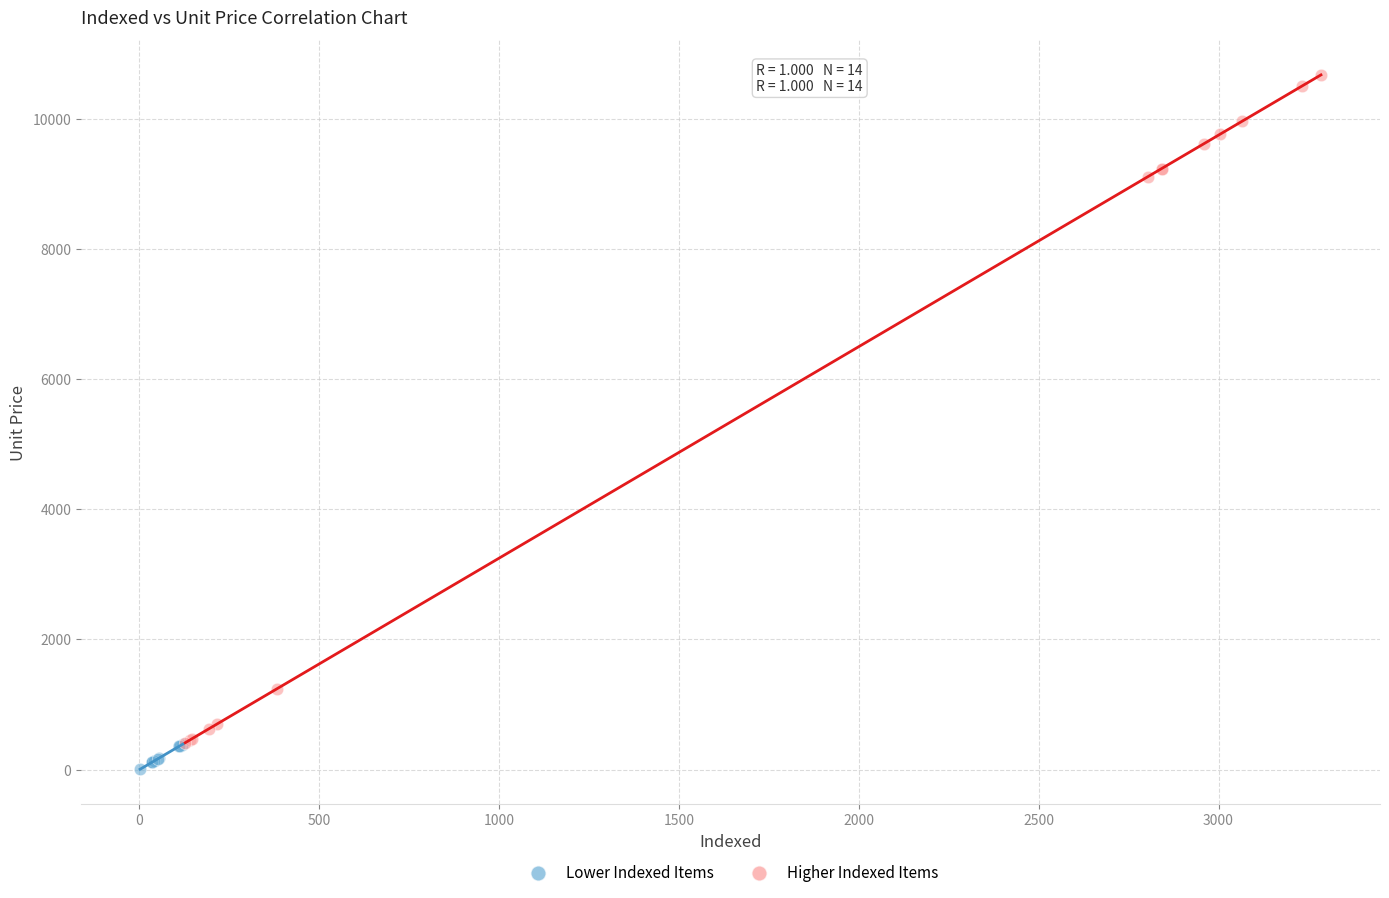

Which series has the largest Y range (max minus min)?

Higher Indexed Items